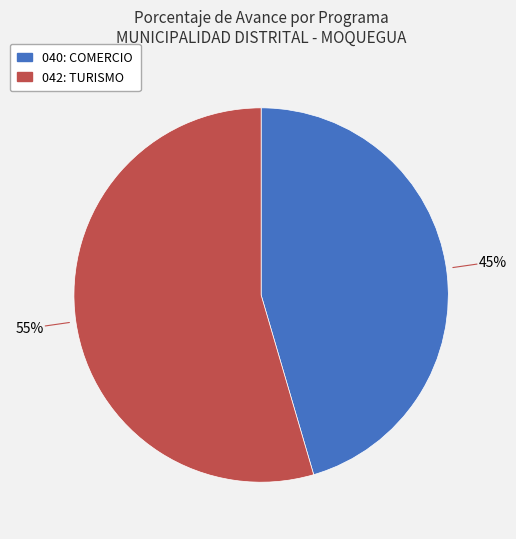

The 040: COMERCIO slice represents 45% of the pie. True or false?

True